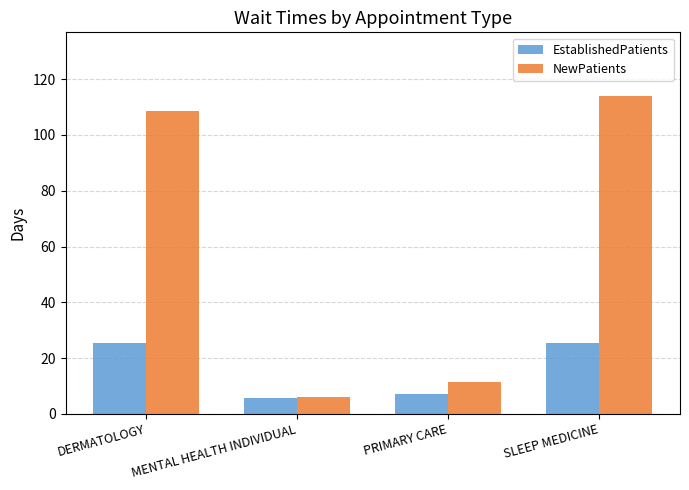

What is the sum of the NewPatients values at DERMATOLOGY and MENTAL HEALTH INDIVIDUAL?

114.6